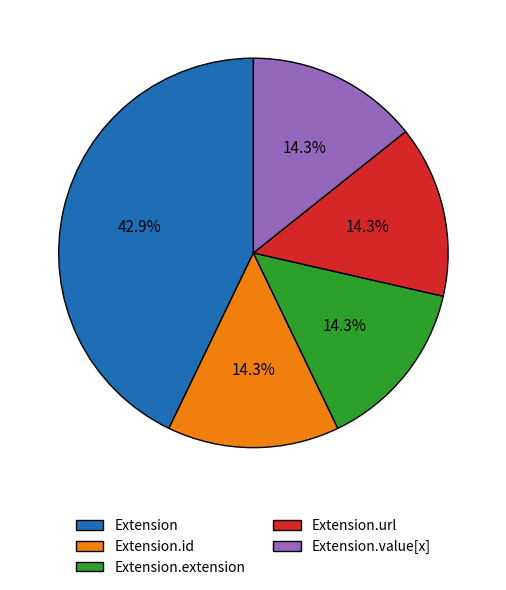

Combined, what portion of the pie is Extension.value[x] and Extension.url?

28.6%